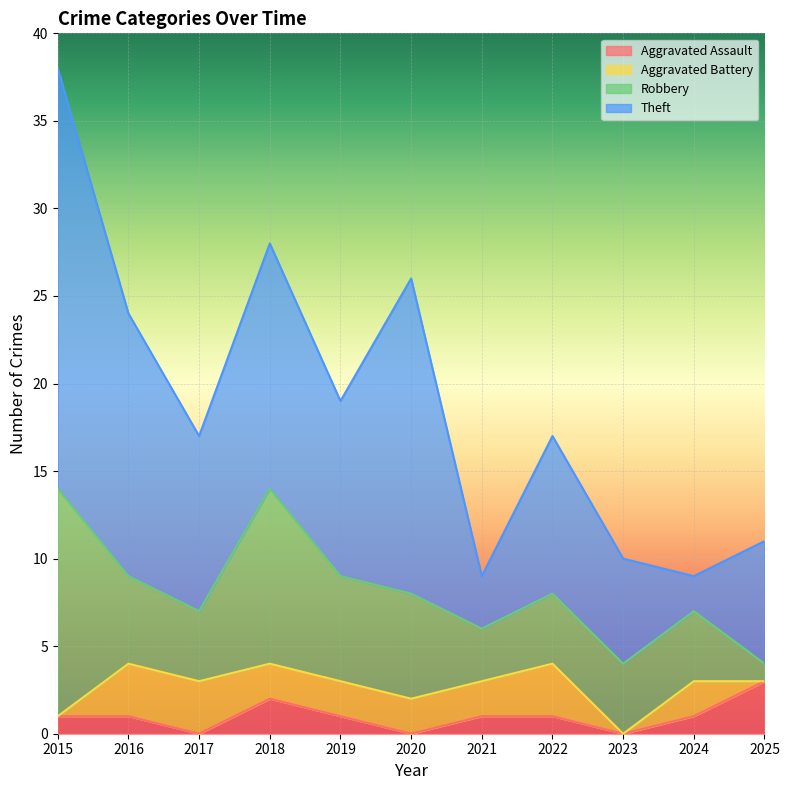

Is it true that Aggravated Battery equals 2 at 2018?

True